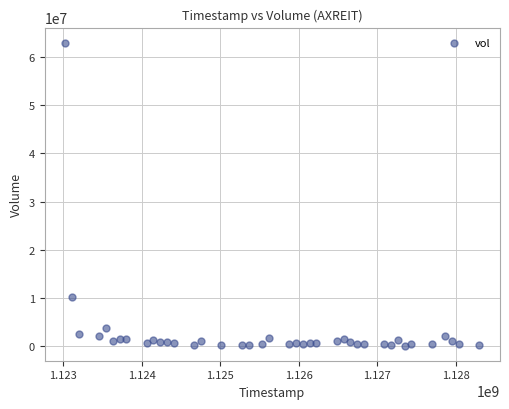

What is the range of X values (max minus min)?

5270400